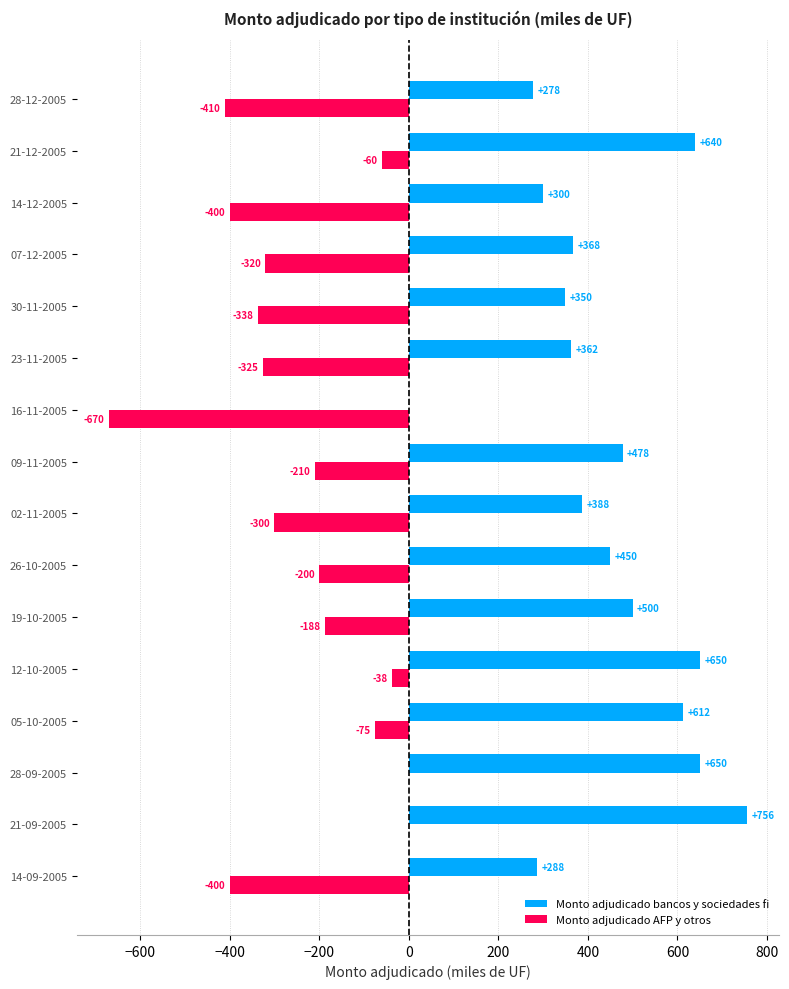

How many series are shown in this chart?

2